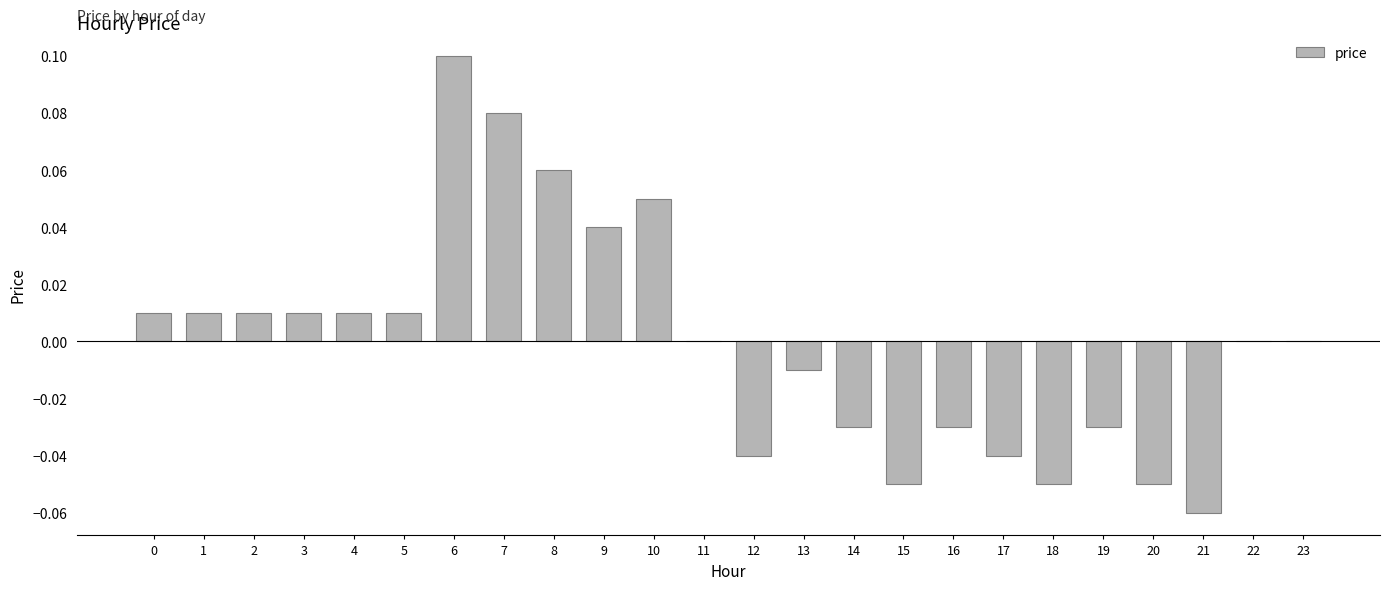

True or false: the data shows -0.0 at 12.

True